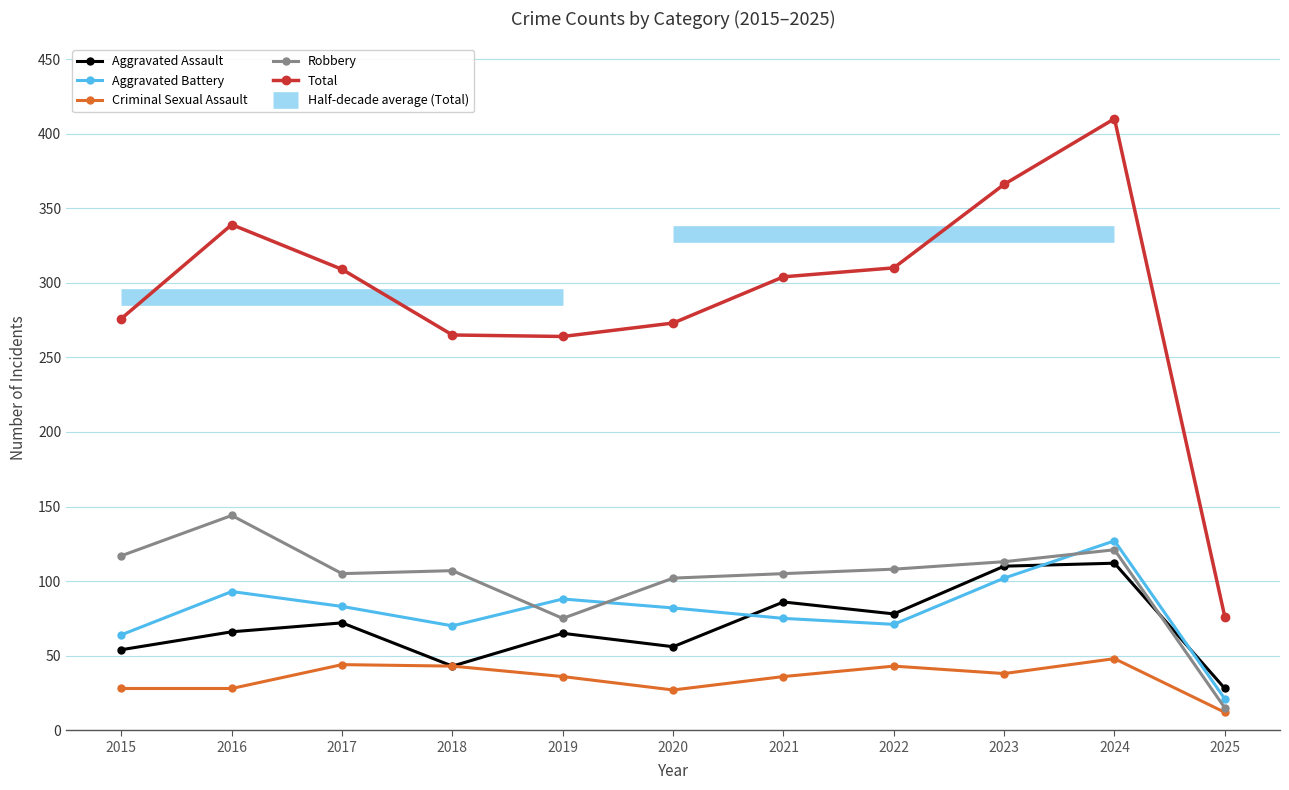

Which category has the highest value across all series?

2024